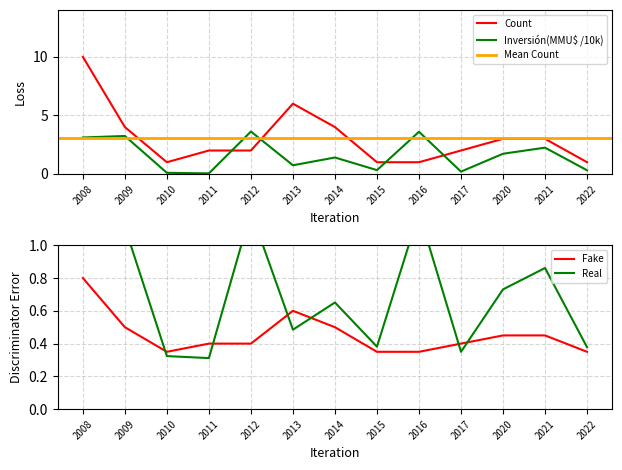

True or false: Inversión(MMU$) has a value of 0.0 at 2010.

False